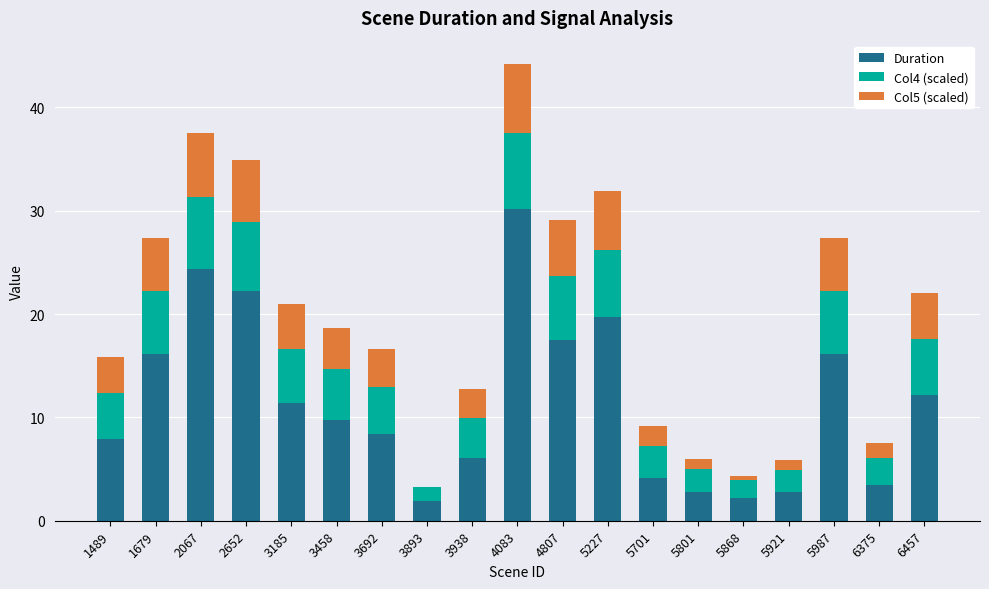

At which category is the sum across all series the highest?

4083